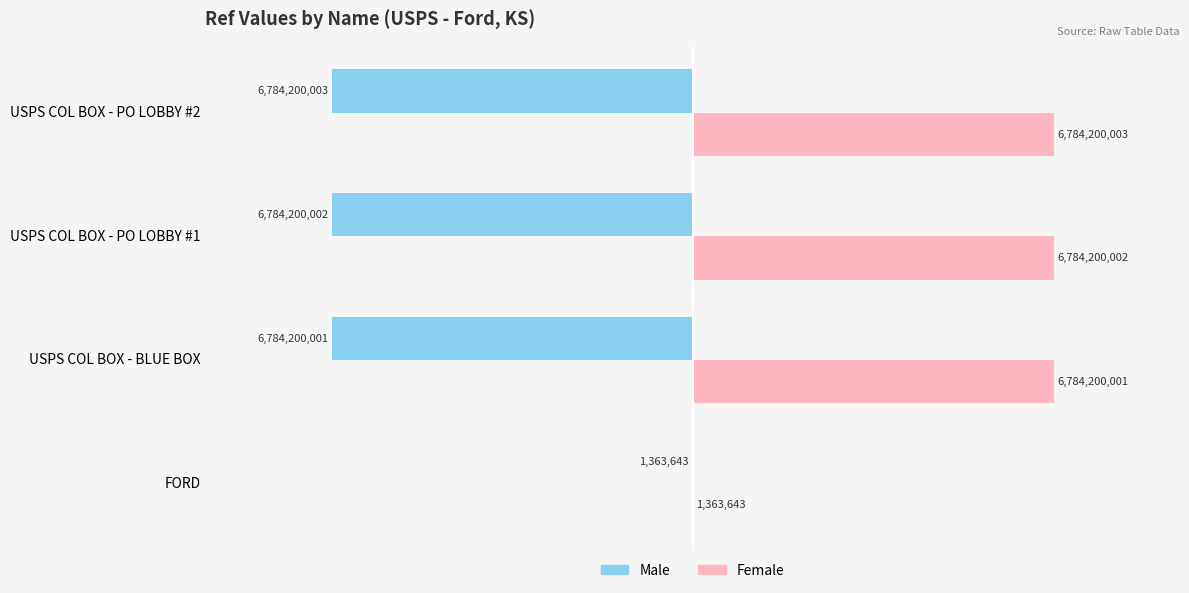

What are all the series names shown in the legend?

Male, Female